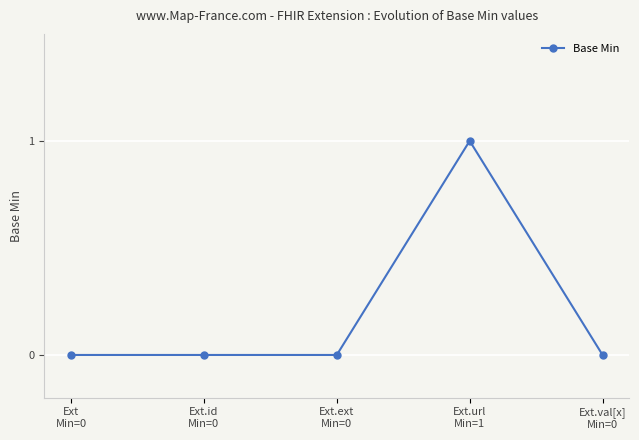

Reading right to left, transcribe all the data shown in this chart.

Ext.val[x]
Min=0=0	Ext.url
Min=1=1	Ext.ext
Min=0=0	Ext.id
Min=0=0	Ext
Min=0=0